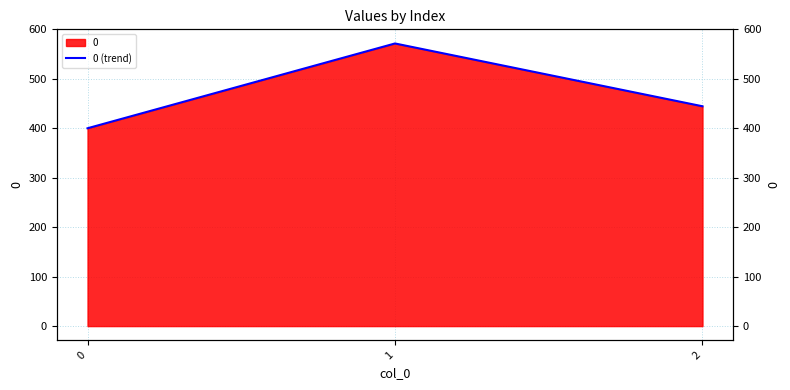

Which has a higher value, 2 or 1?

1